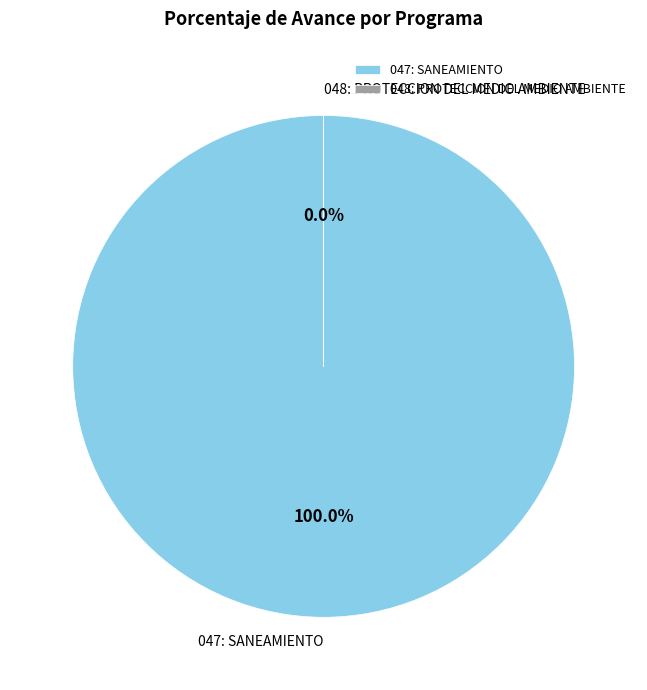

To the nearest percent, what is the difference between the 047: SANEAMIENTO and 048: PROTECCION DEL MEDIO AMBIENTE slice percentages?

100%